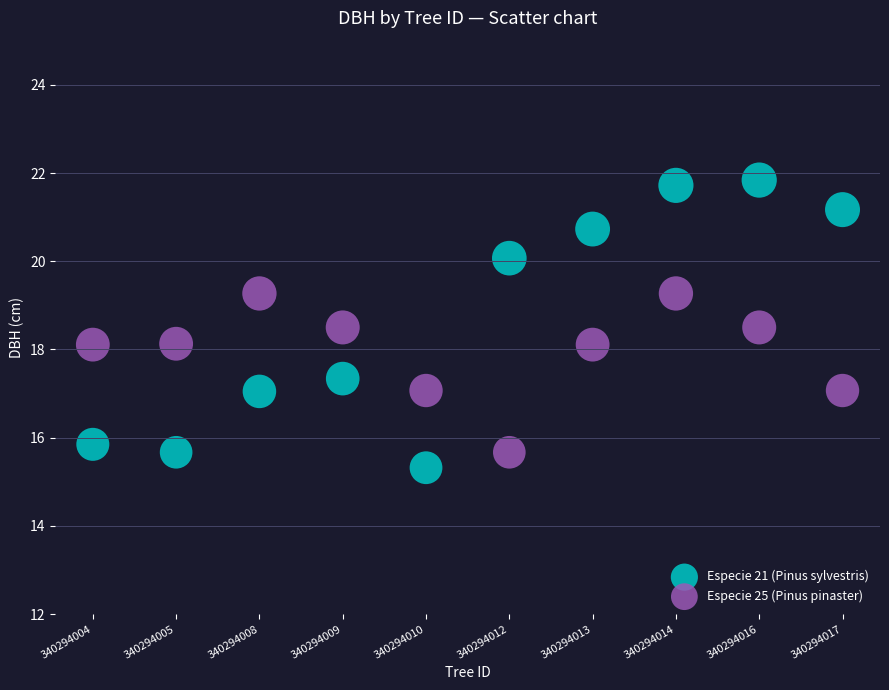

Which series has the widest spread of Y values?

Especie 21 (Pinus sylvestris)